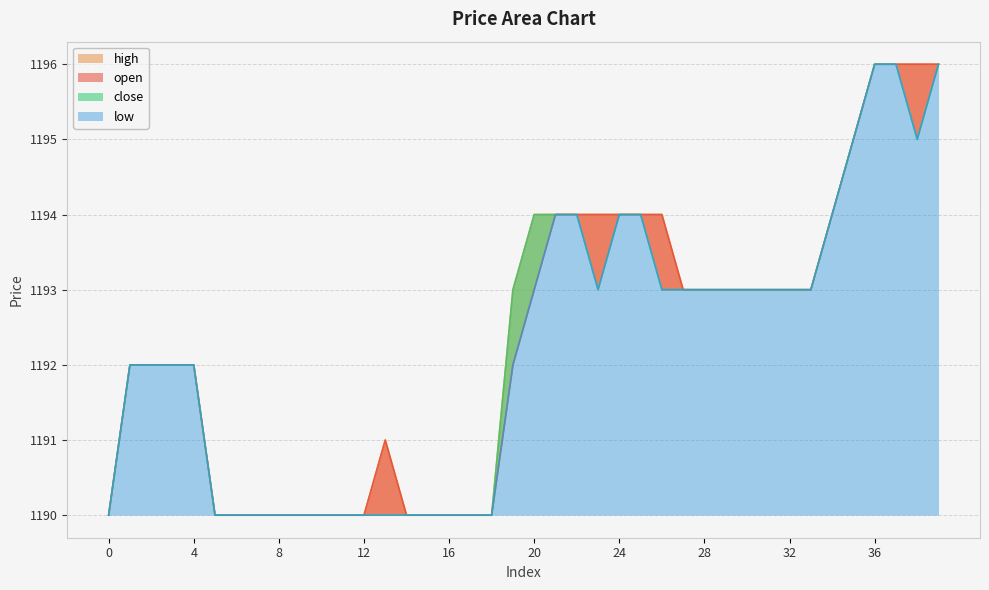

How many series are shown in this chart?

4